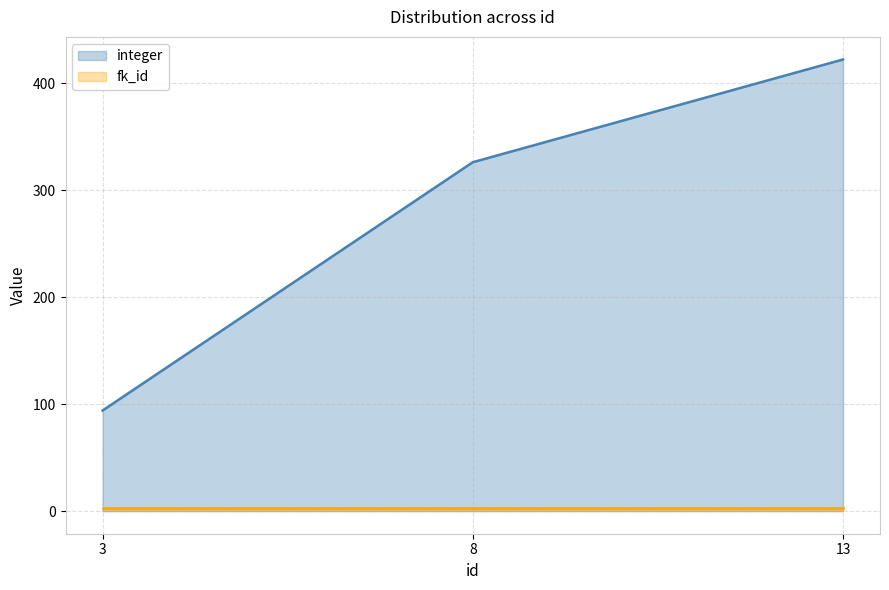

Which has a higher value, 13 or 8?

13